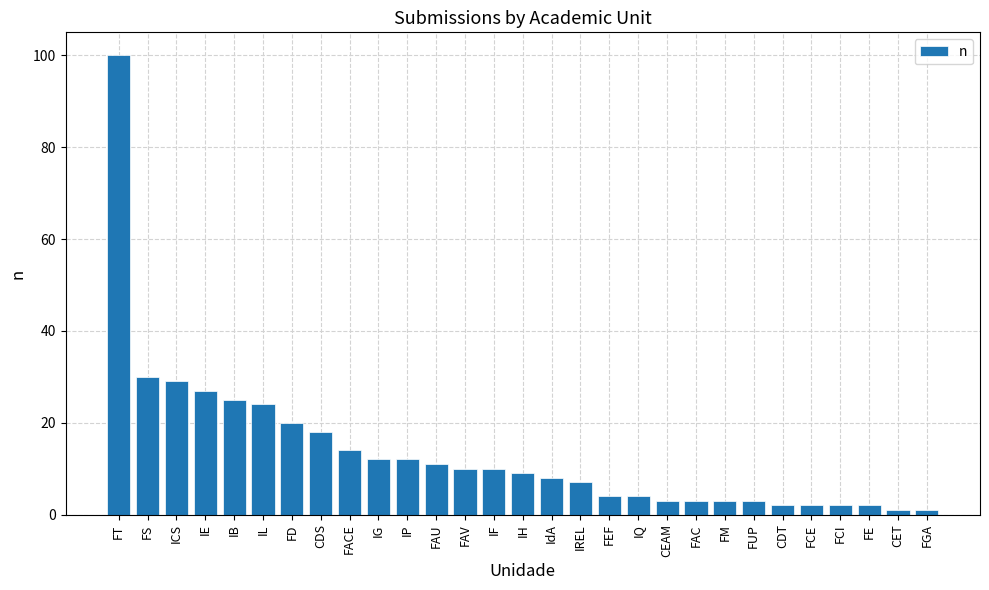

What position from the right is IREL?

13